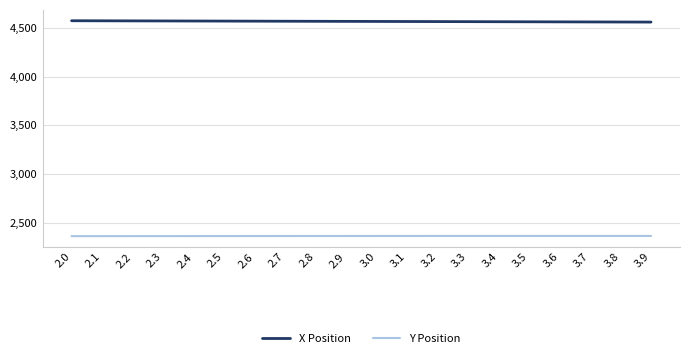

Rank the series by their maximum value, from lowest to highest.

Y Position, X Position